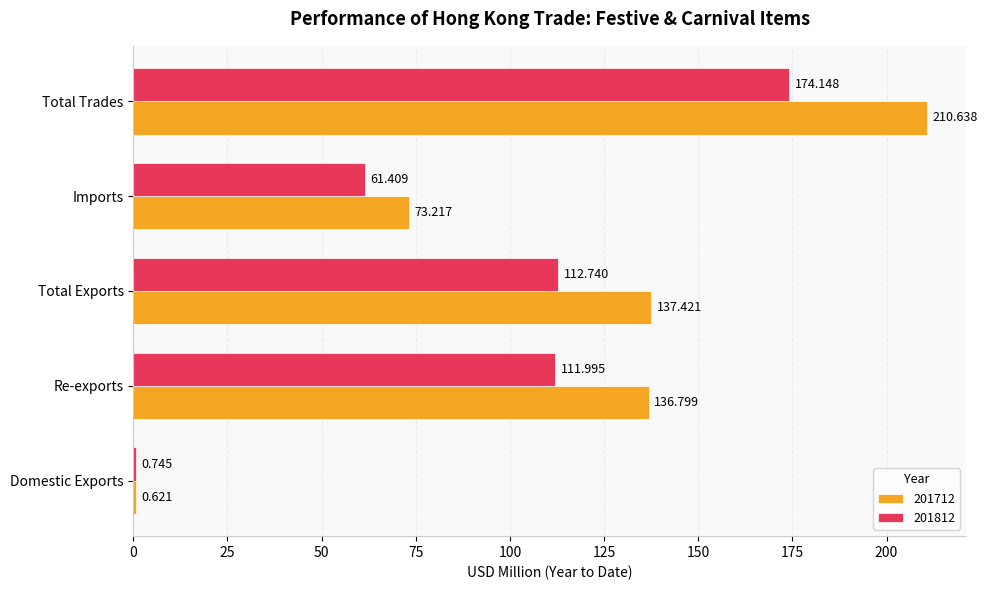

Is the value of 201712 at Total Exports greater than the value of 201812 at Total Trades?

No